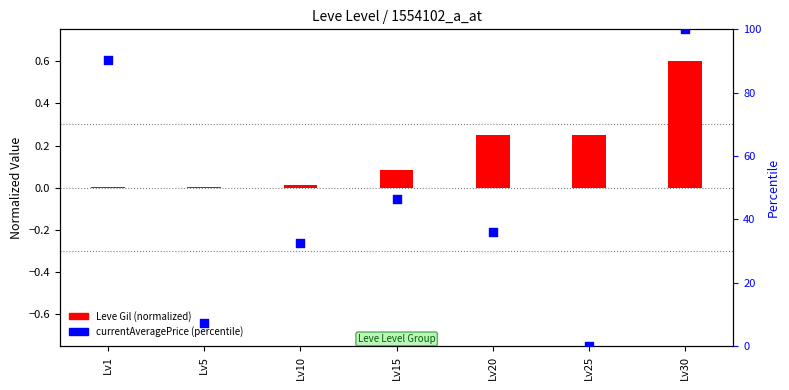

Which series has the largest total across all categories?

currentAveragePrice (percentile)